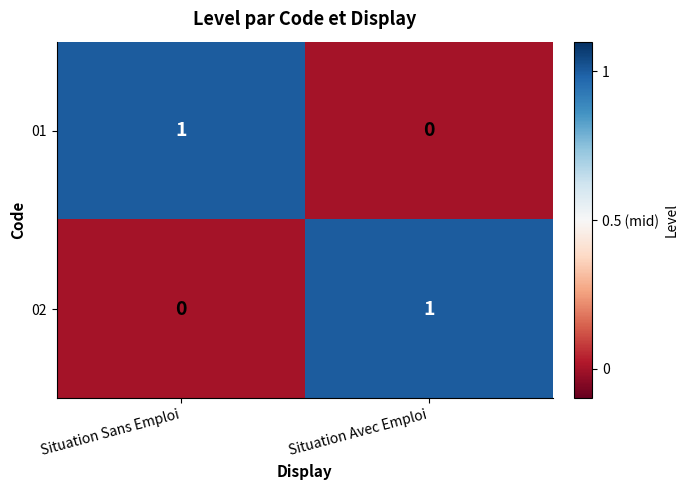

What is the greatest value displayed?

1